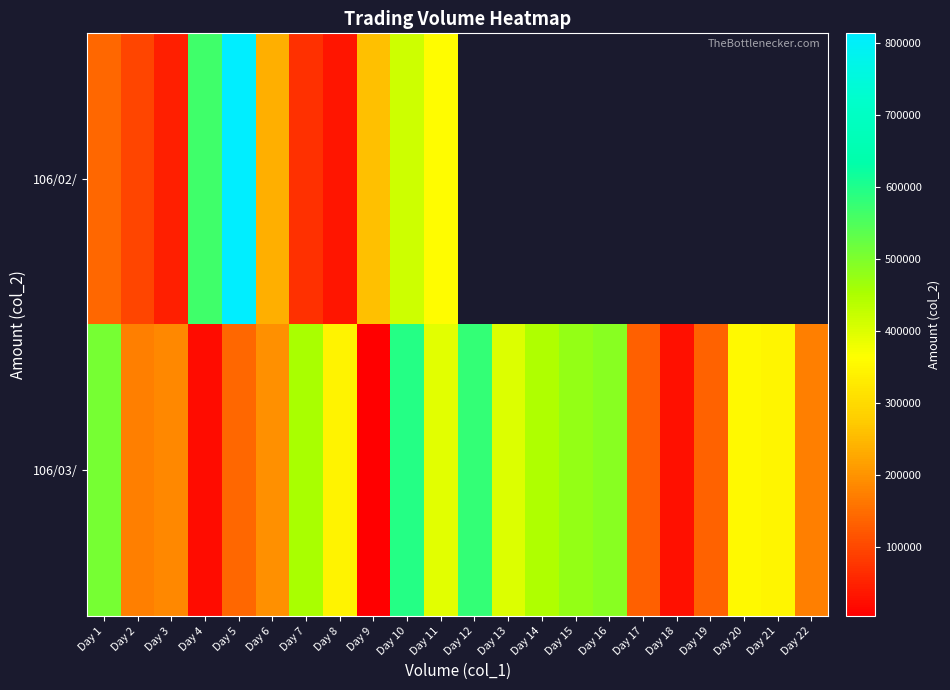

What is the spread (max minus min) of values at Day 2?

76130.0